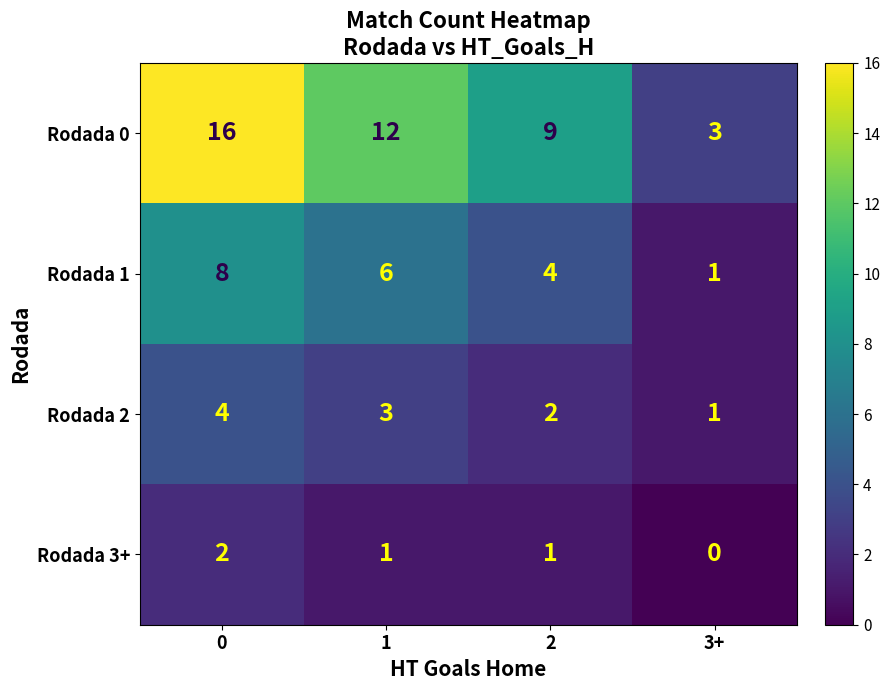

What is the total value across all series at 0?

30